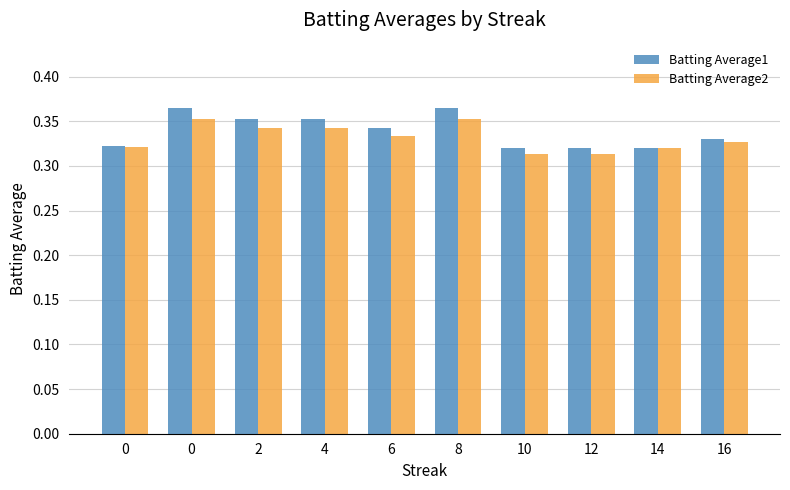

Reading left to right, extract all data points from this chart.

Batting Average1: 0=0.3	0=0.4	2=0.4	4=0.4	6=0.3	8=0.4	10=0.3	12=0.3	14=0.3	16=0.3
Batting Average2: 0=0.3	0=0.4	2=0.3	4=0.3	6=0.3	8=0.4	10=0.3	12=0.3	14=0.3	16=0.3